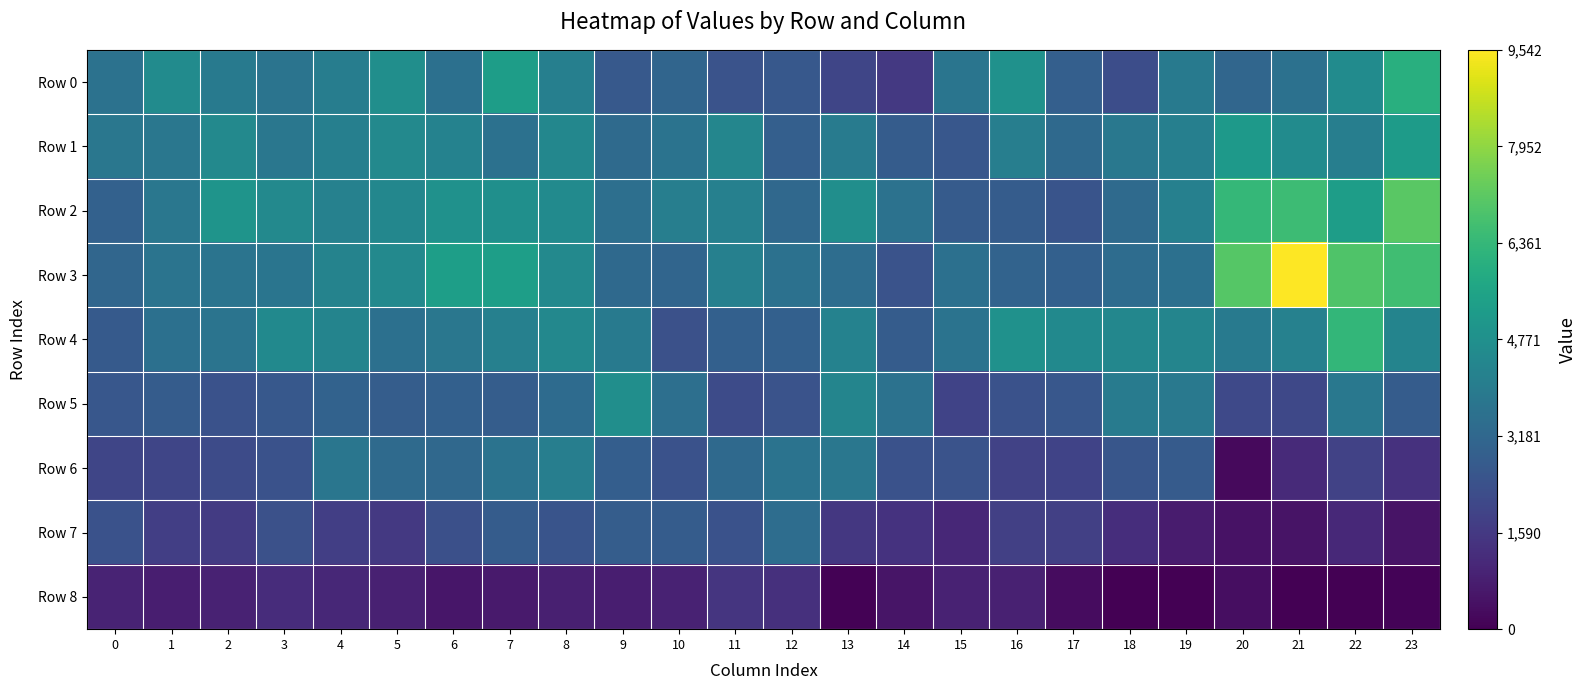

Rank the series at 11 from highest to lowest value.

Row 1, Row 3, Row 2, Row 6, Row 4, Row 0, Row 7, Row 5, Row 8